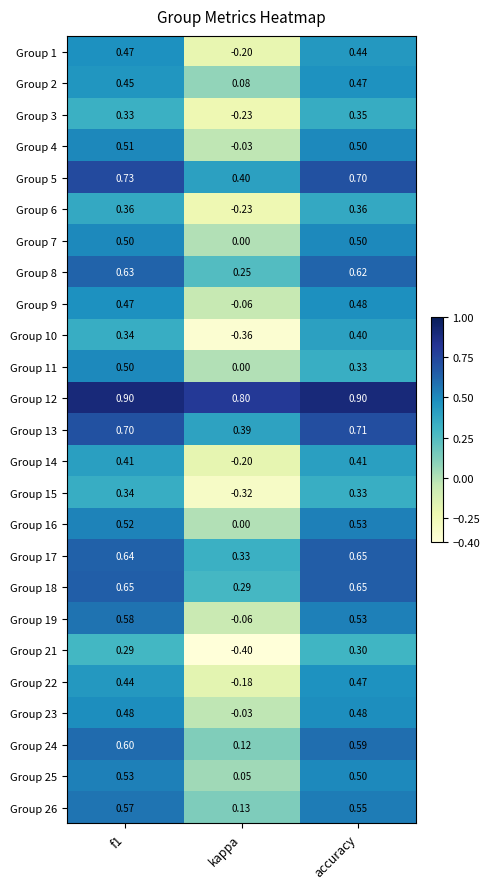

Is the value of Group 14 at f1 greater than the value of Group 10 at accuracy?

Yes